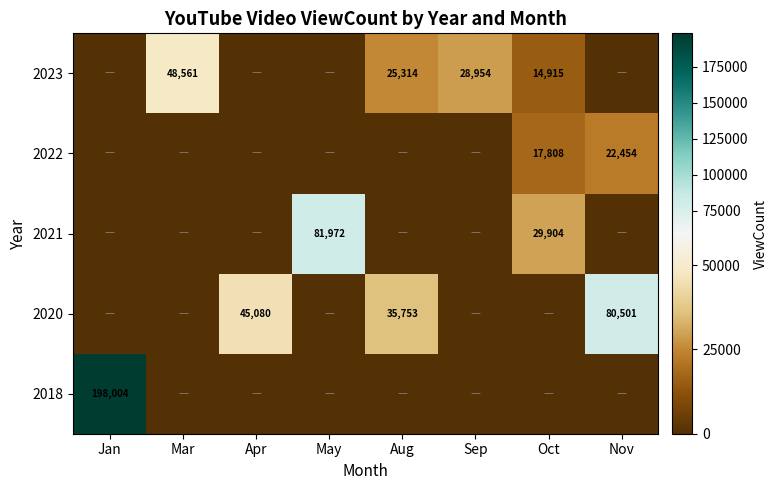

How many categories are shown in the chart?

8